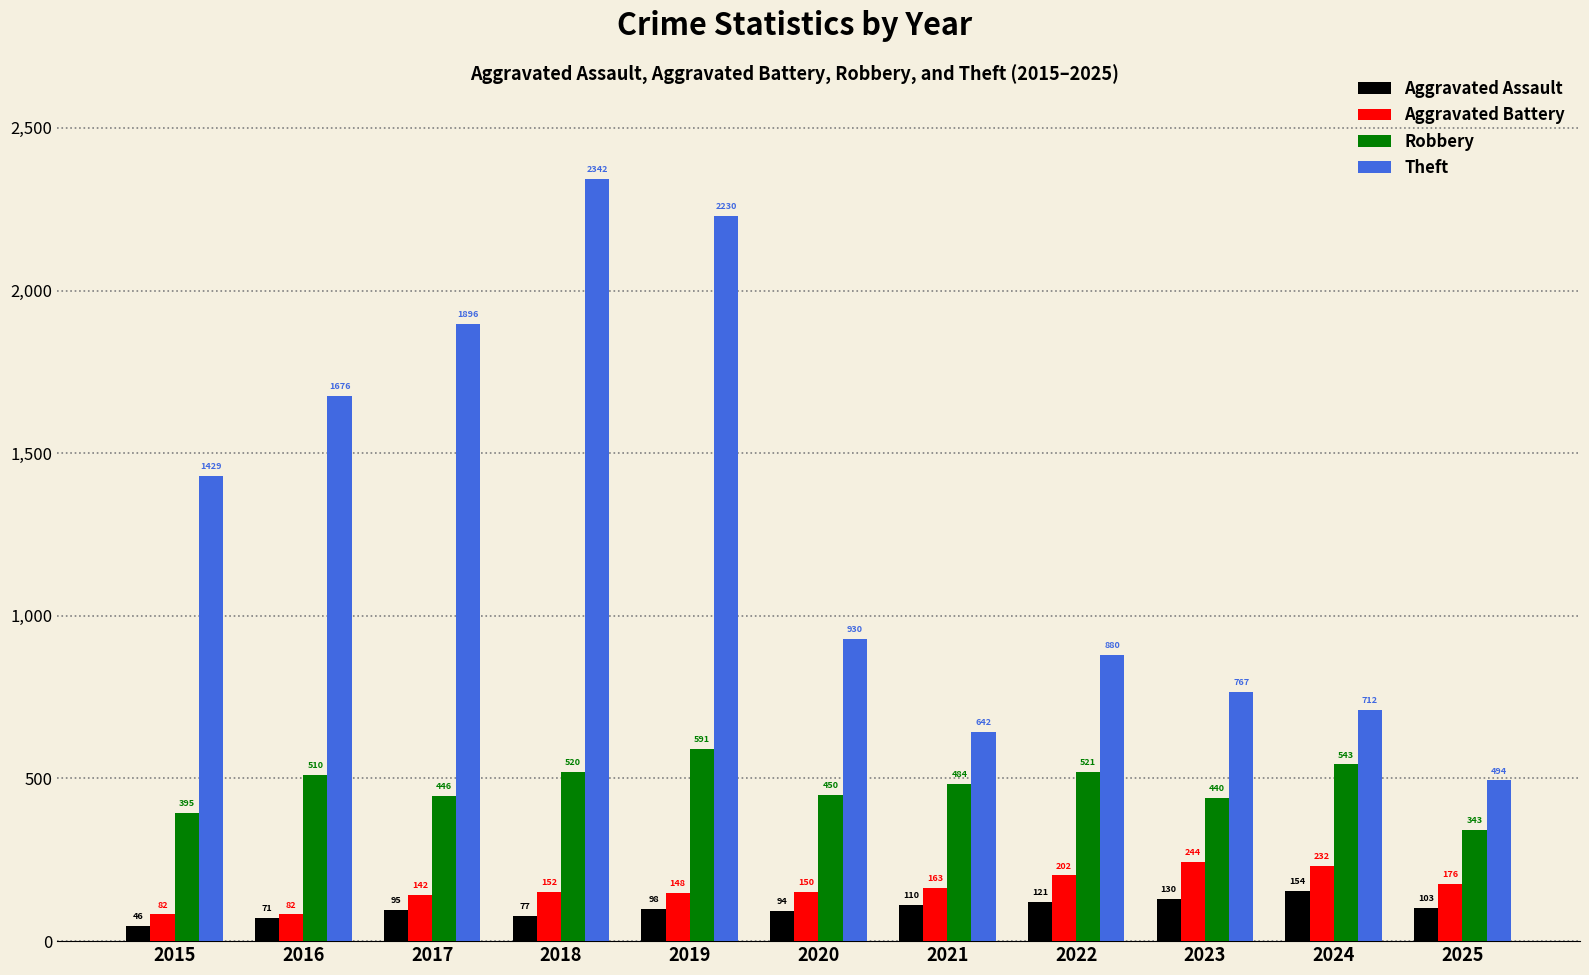

Is it true that Theft equals 642 at 2021?

True